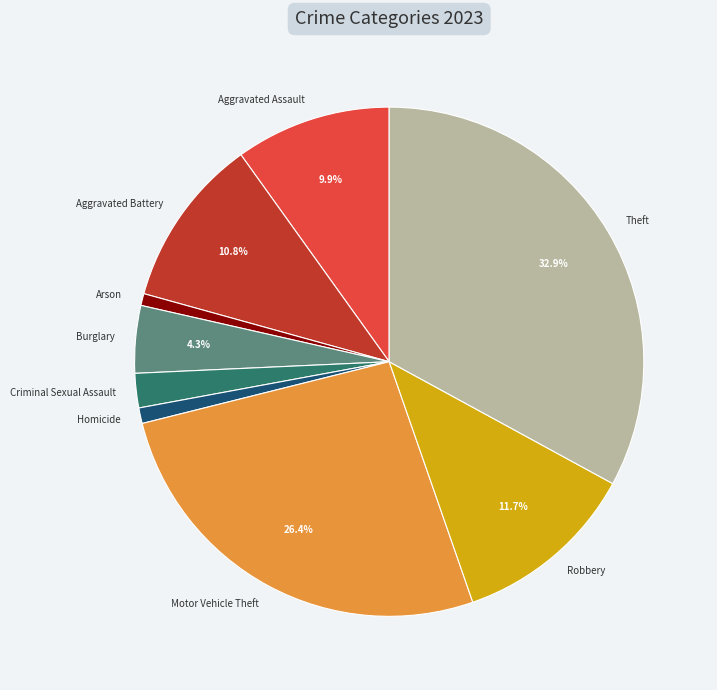

Does Arson represent more than half of the total?

No